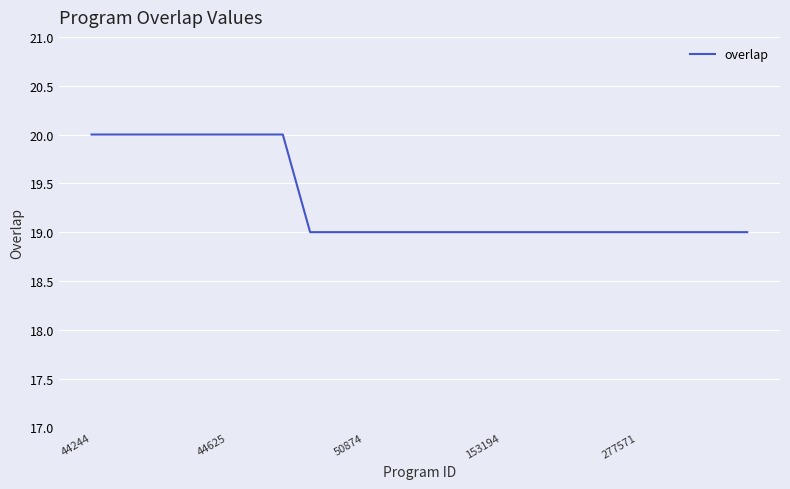

Does the chart have visible grid lines?

Yes